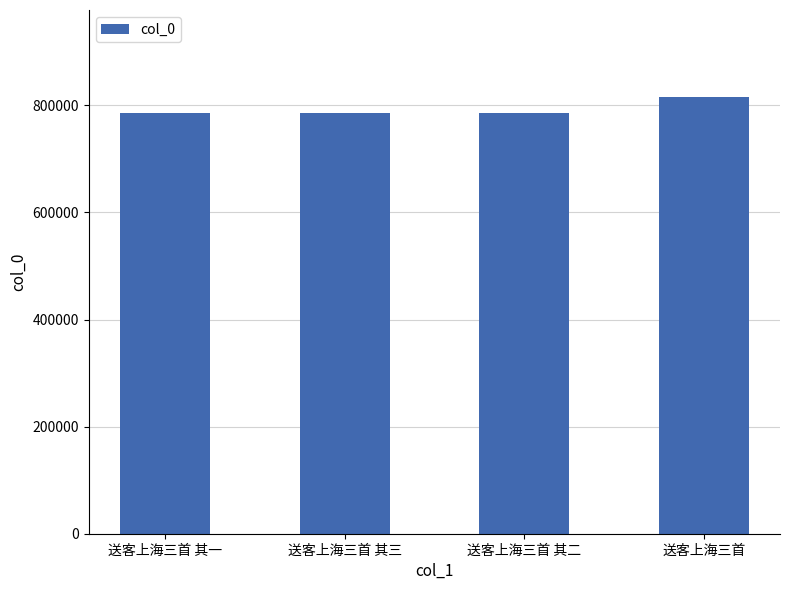

How many bars are there in total?

4